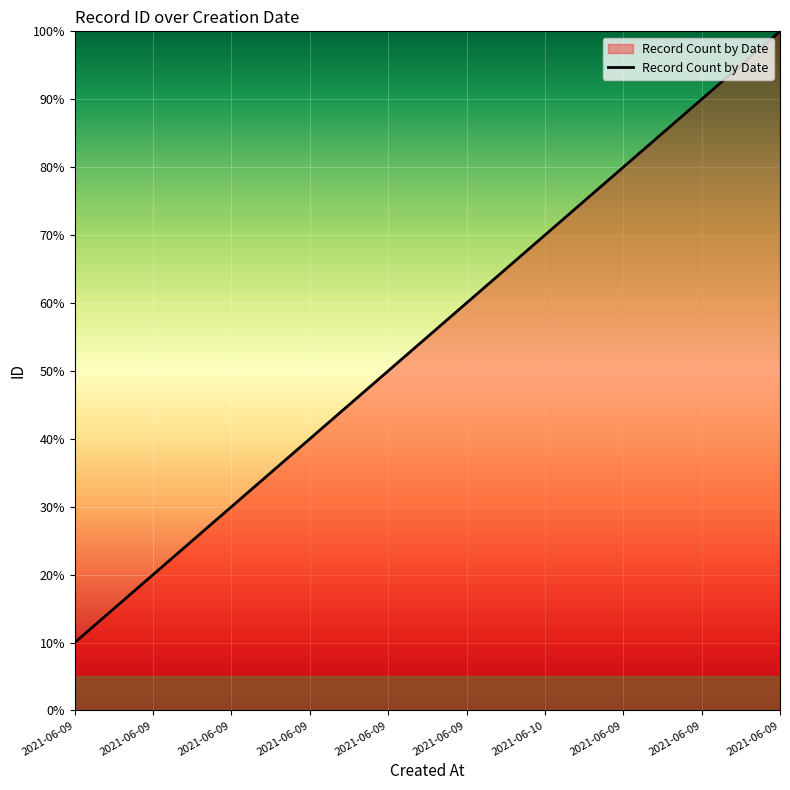

True or false: the data has more than 1 interior local peaks.

False